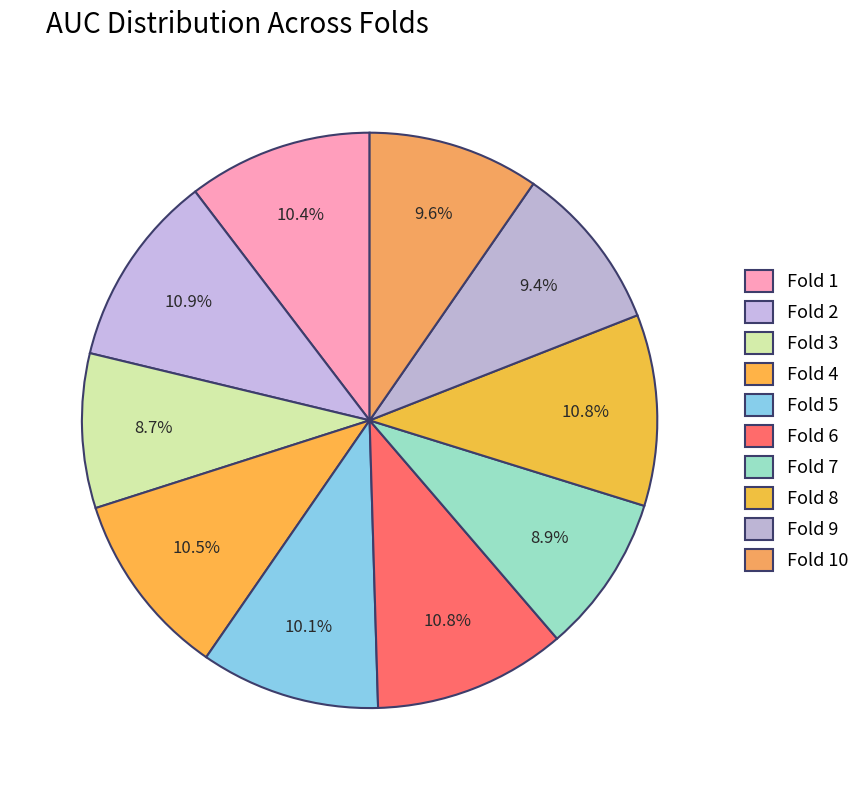

How many segments does this pie chart have?

10